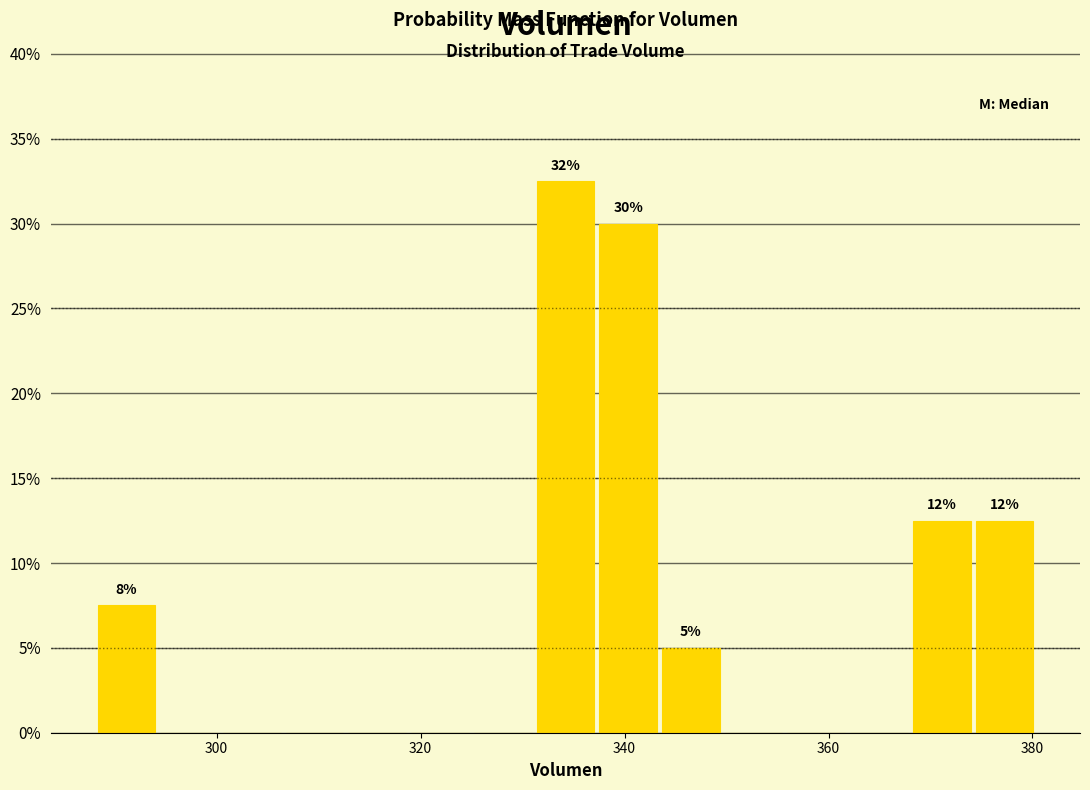

Around what value on the x-axis is the tallest bar? Give the approximate position of its centre, as read against the axis.

334